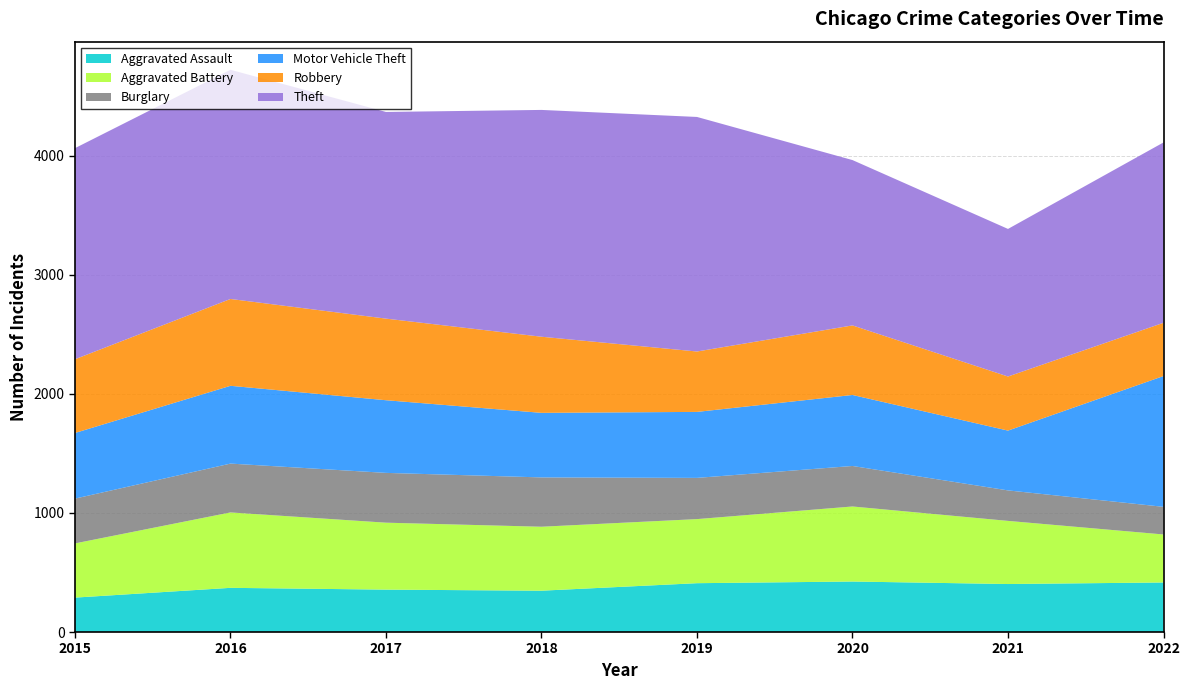

Reading left to right, what are all the values shown in this chart?

Aggravated Assault: 289	371	356	347	410	424	403	416
Aggravated Battery: 455	633	562	537	538	630	530	403
Burglary: 376	410	418	414	346	340	256	232
Motor Vehicle Theft: 551	653	610	542	554	596	502	1098
Robbery: 619	729	685	639	507	584	454	447
Theft: 1772	1924	1735	1904	1969	1388	1239	1514